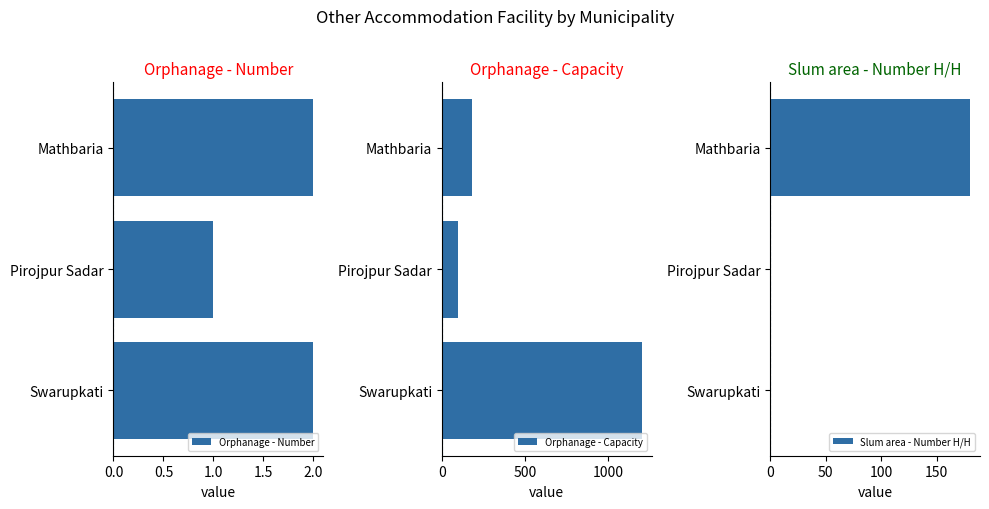

Which category has the lowest value in the Orphanage - Capacity series?

Pirojpur Sadar